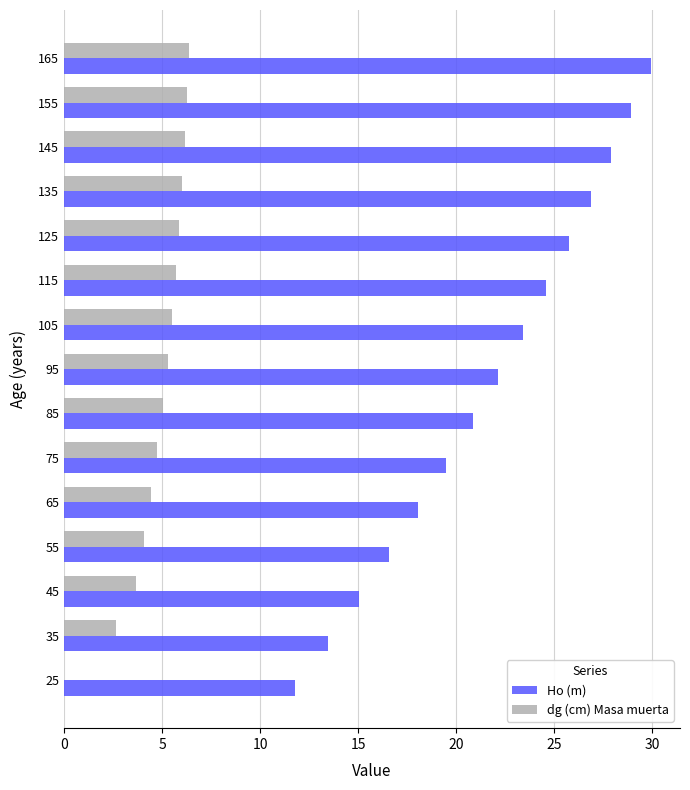

What is the greatest value displayed?

29.9